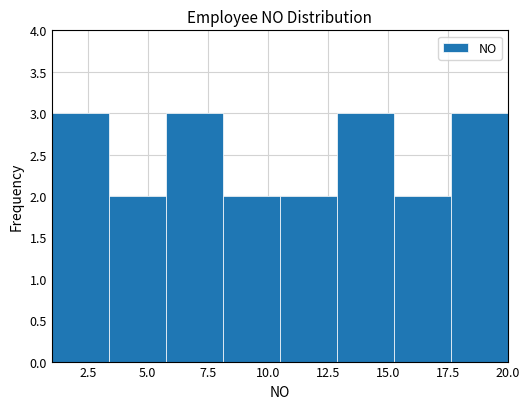

What is the height of the bar covering 15.5 to 17.5 on the x-axis? Neither the bar edges nor the heights are printed on the chart, so give them approximately, as read against the axes.

2